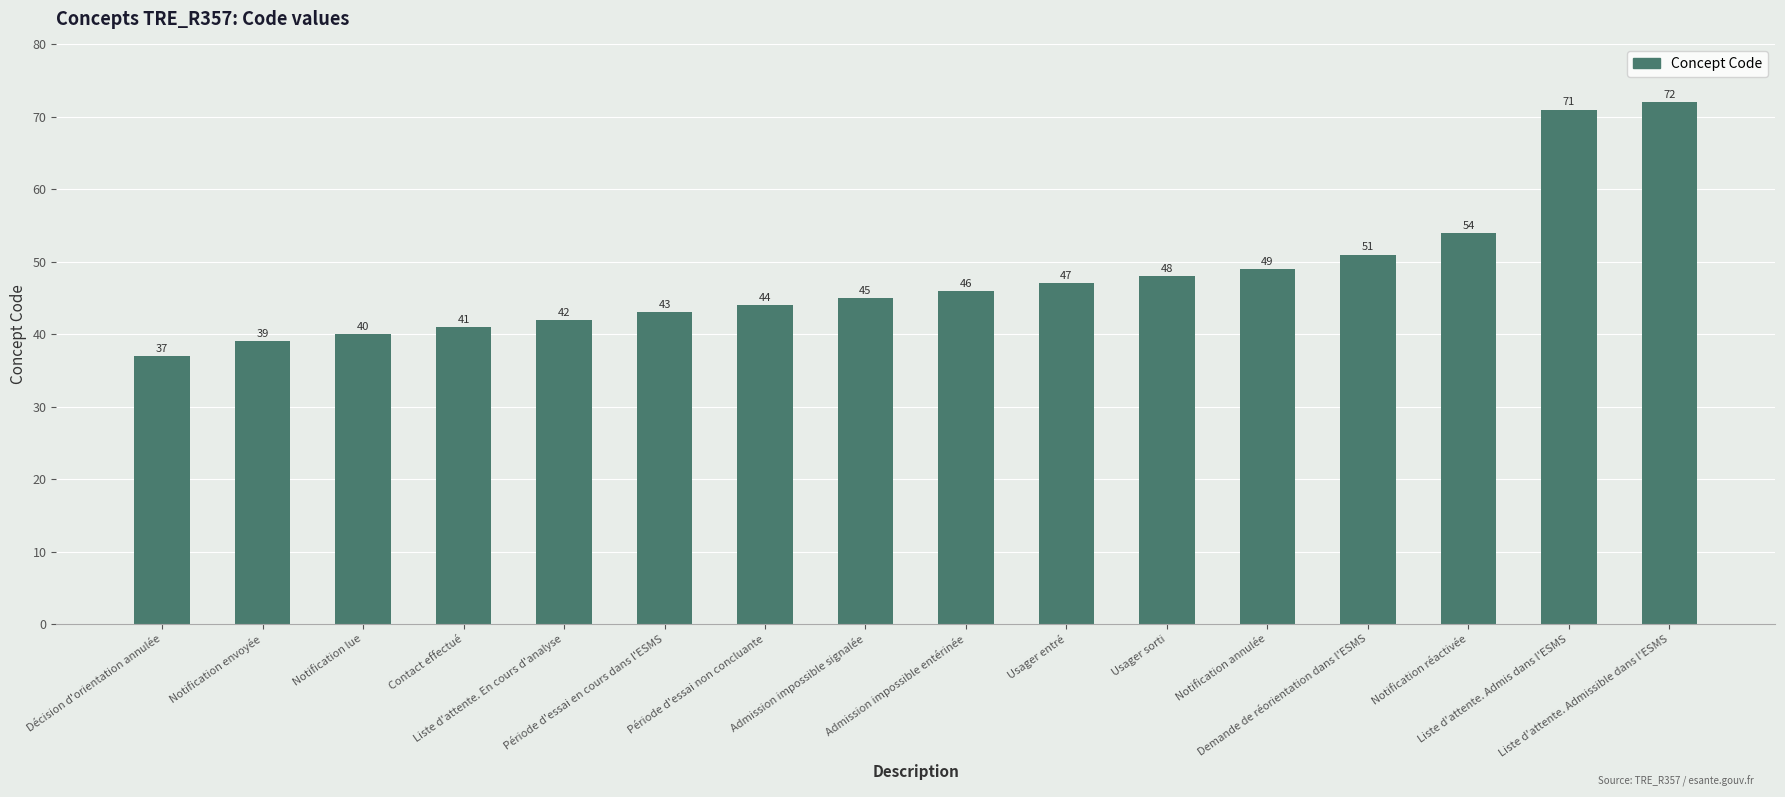

The value at Notification réactivée is 26. True or false?

False